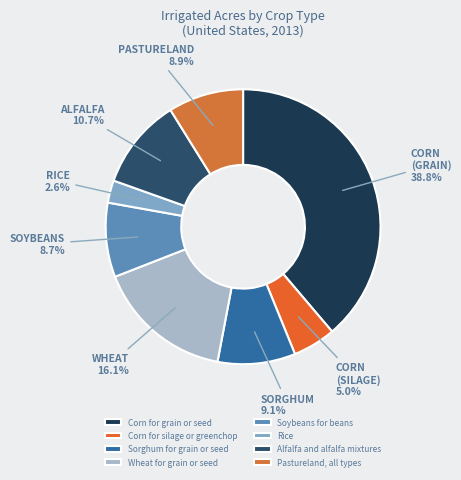

Between Sorghum for grain or seed and Wheat for grain or seed, which is larger?

Wheat for grain or seed